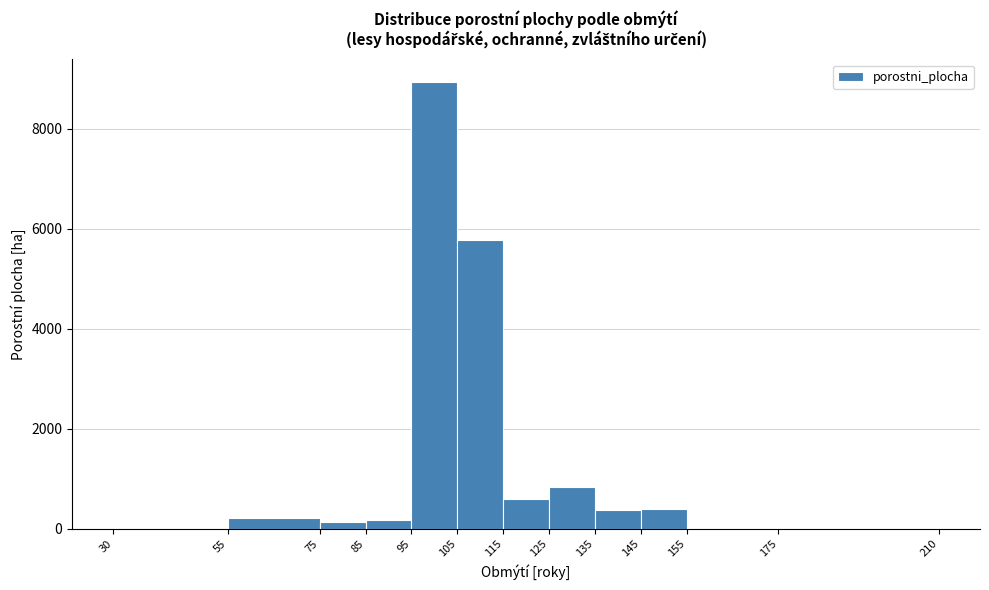

Reading left to right, list every bar in this chart as the range it spans on the x-axis followed by its height. The values are not printed on the chart, so give them approximately, as read against the axis.

30 to 55: under 200
55 to 75: 200
75 to 85: under 200
85 to 95: under 200
95 to 105: 9000
105 to 115: 5800
115 to 125: 600
125 to 135: 800
135 to 145: 400
145 to 155: 400
155 to 175: 0
175 to 210: under 200